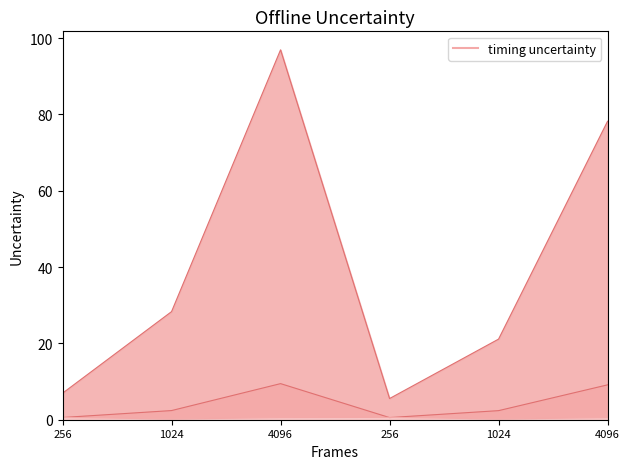

What is the highest value of the pthread-pi-time series?

96.9